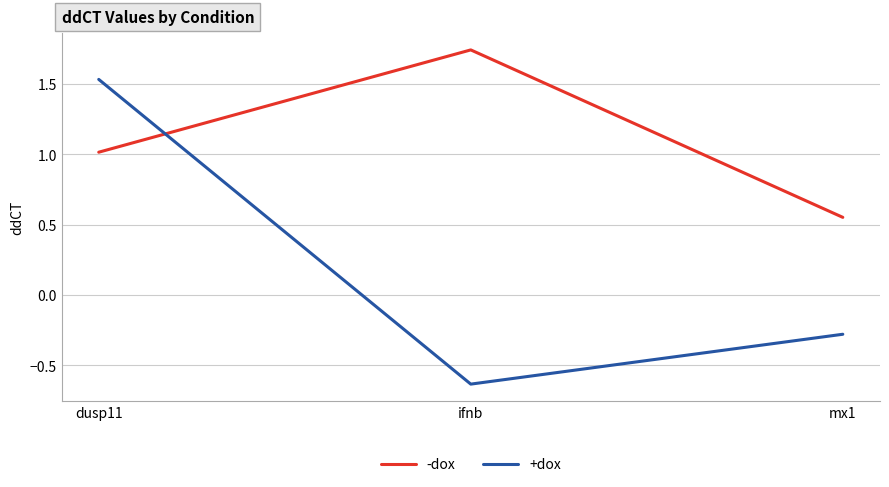

What is the difference between the highest and lowest values at ifnb?

2.4